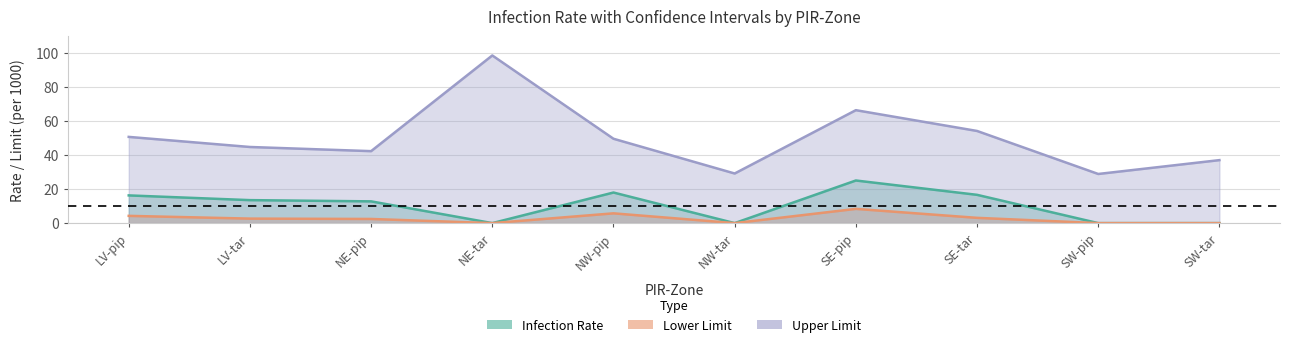

True or false: Infection Rate and Upper Limit cross at least once.

False